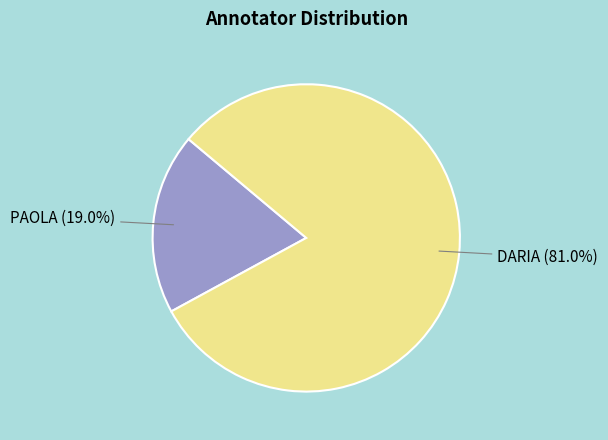

Rank the categories by value from lowest to highest.

PAOLA, DARIA